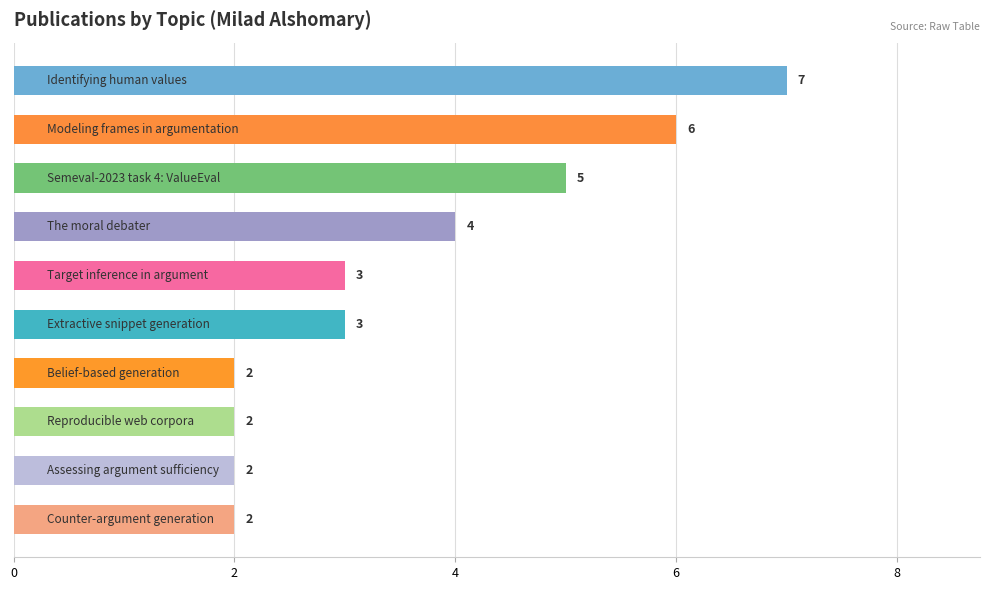

How many distinct data groups are displayed?

1